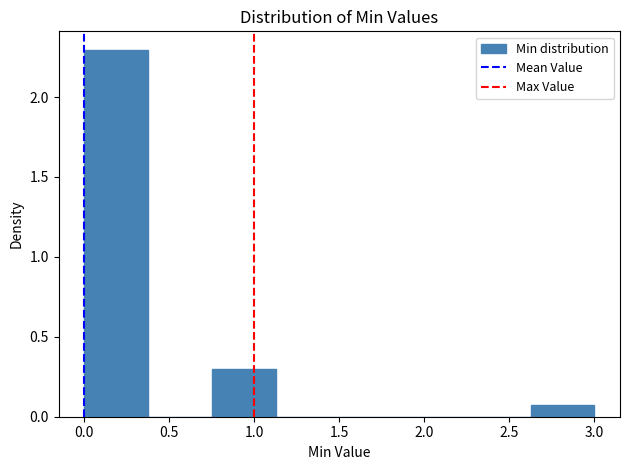

Reading left to right, transcribe this chart: for each bar, give the range it covers on the x-axis and its height. Neither the bar edges nor the heights are printed on the chart, so give them approximately, as read against the axes.

0.000 to 0.375: 2.30
0.375 to 0.750: 0
0.750 to 1.125: 0.30
1.125 to 1.500: 0
1.500 to 1.875: 0
1.875 to 2.250: 0
2.250 to 2.625: 0
2.625 to 3.000: 0.05